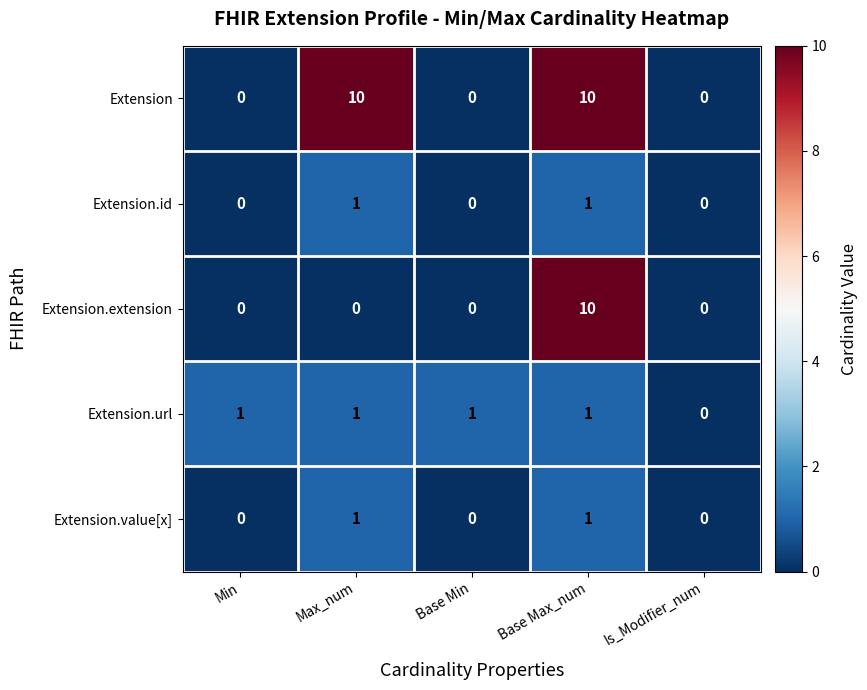

Which series has the largest total across all categories?

Extension